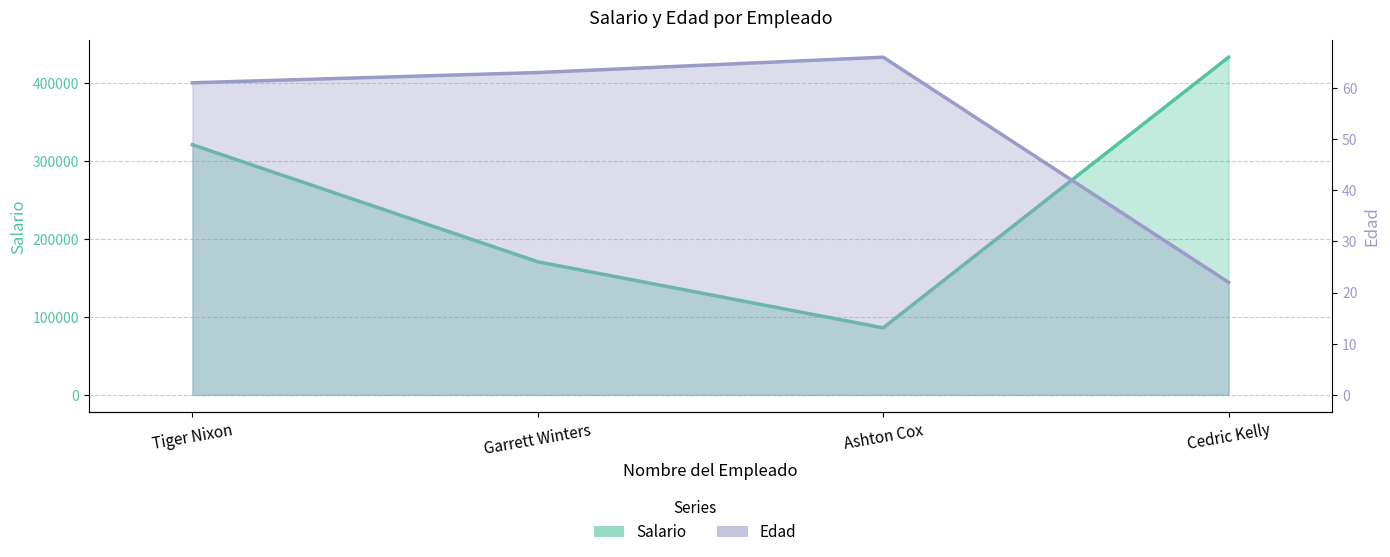

How many values in the Edad series exceed 63?

1